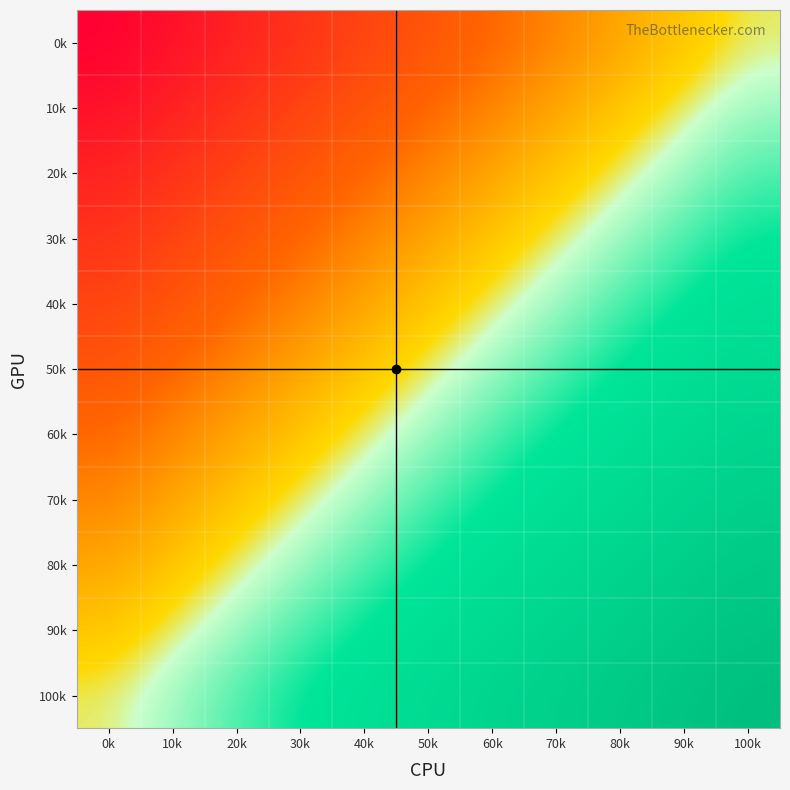

At how many categories does at least one series exceed 0?

11